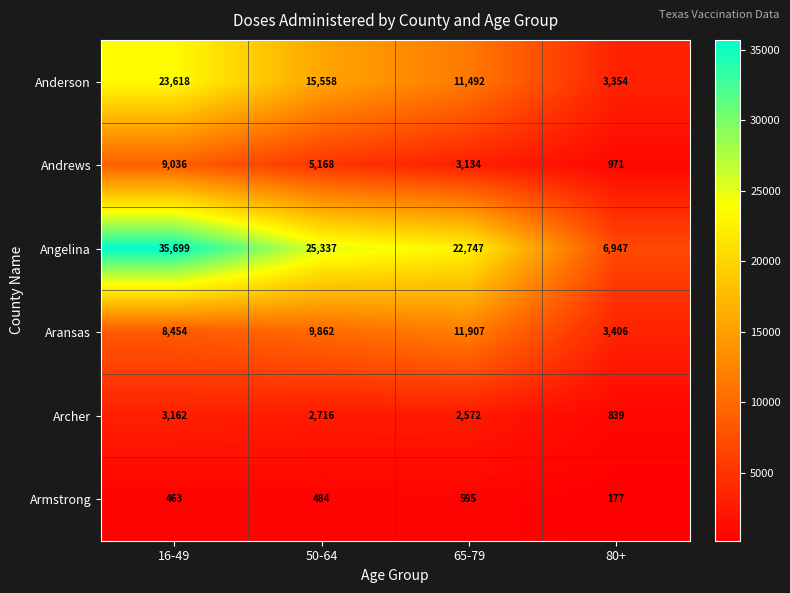

Reading left to right, what are all the values shown in this chart?

Anderson: 16-49=23618	50-64=15558	65-79=11492	80+=3354
Andrews: 16-49=9036	50-64=5168	65-79=3134	80+=971
Angelina: 16-49=35699	50-64=25337	65-79=22747	80+=6947
Aransas: 16-49=8454	50-64=9862	65-79=11907	80+=3406
Archer: 16-49=3162	50-64=2716	65-79=2572	80+=839
Armstrong: 16-49=463	50-64=484	65-79=595	80+=177